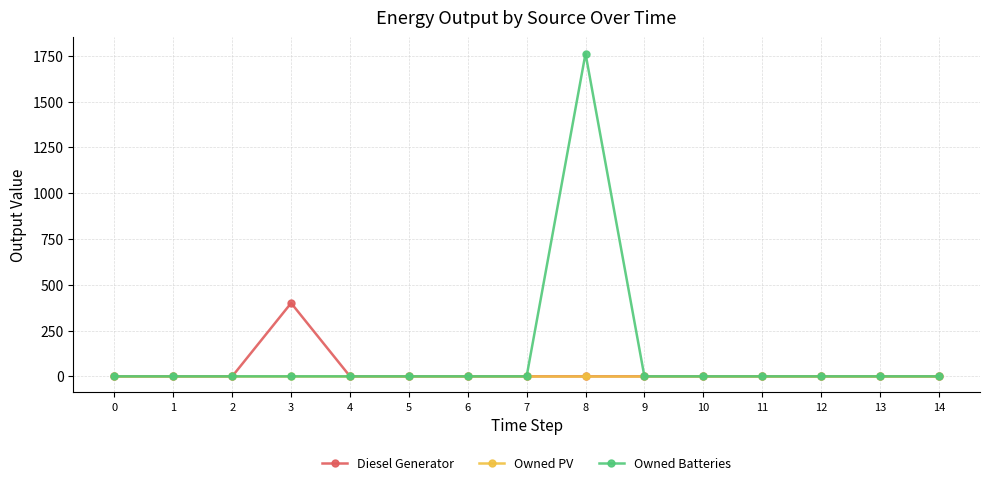

At which category is the sum across all series the highest?

8